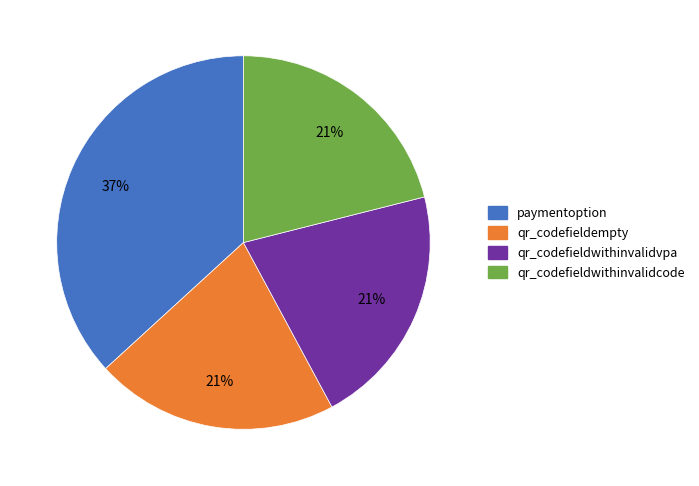

To the nearest percent, what percentage of the pie is qr_codefieldwithinvalidcode?

21%